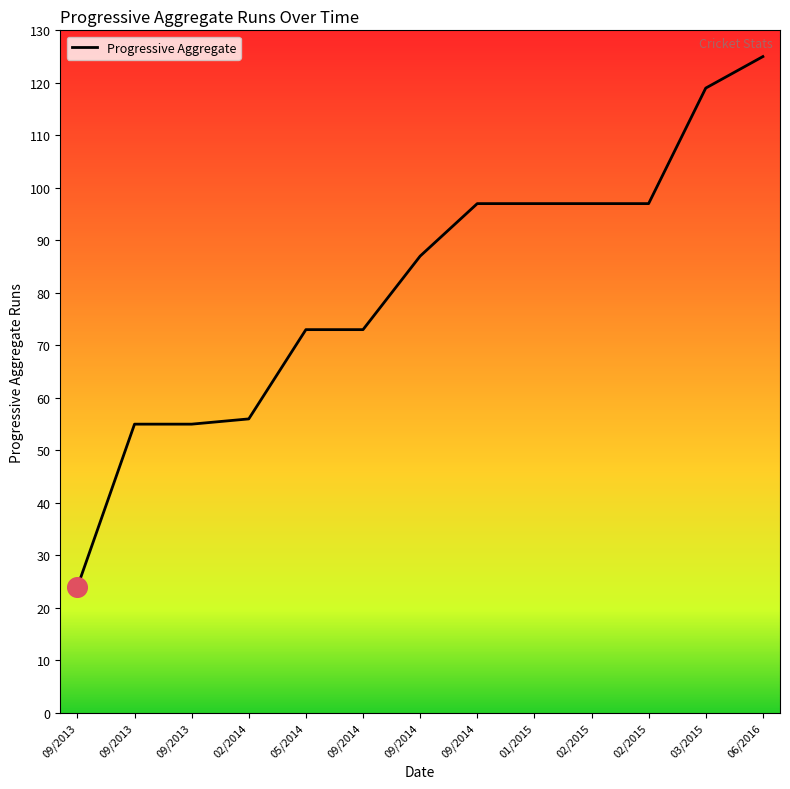

What is the change in value from 09/2014 to 03/2015?

+46